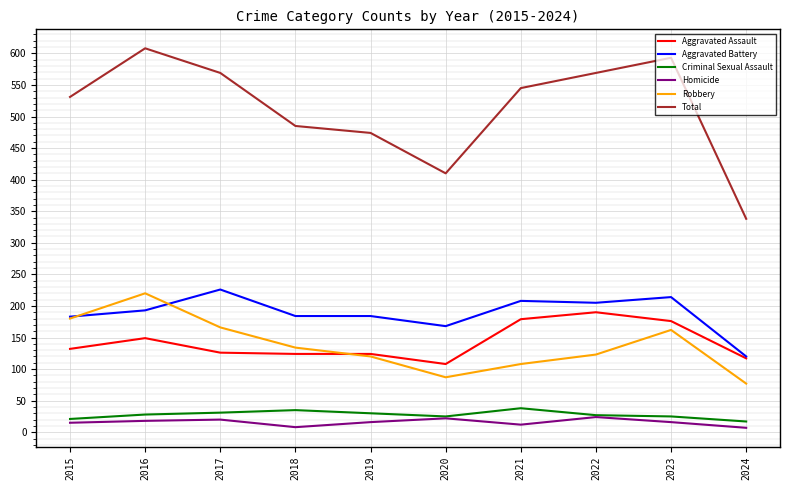

At which label does Aggravated Assault reach its peak?

2022